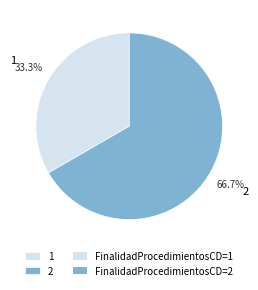

What percentage do 1 and 2 together represent?

100.0%